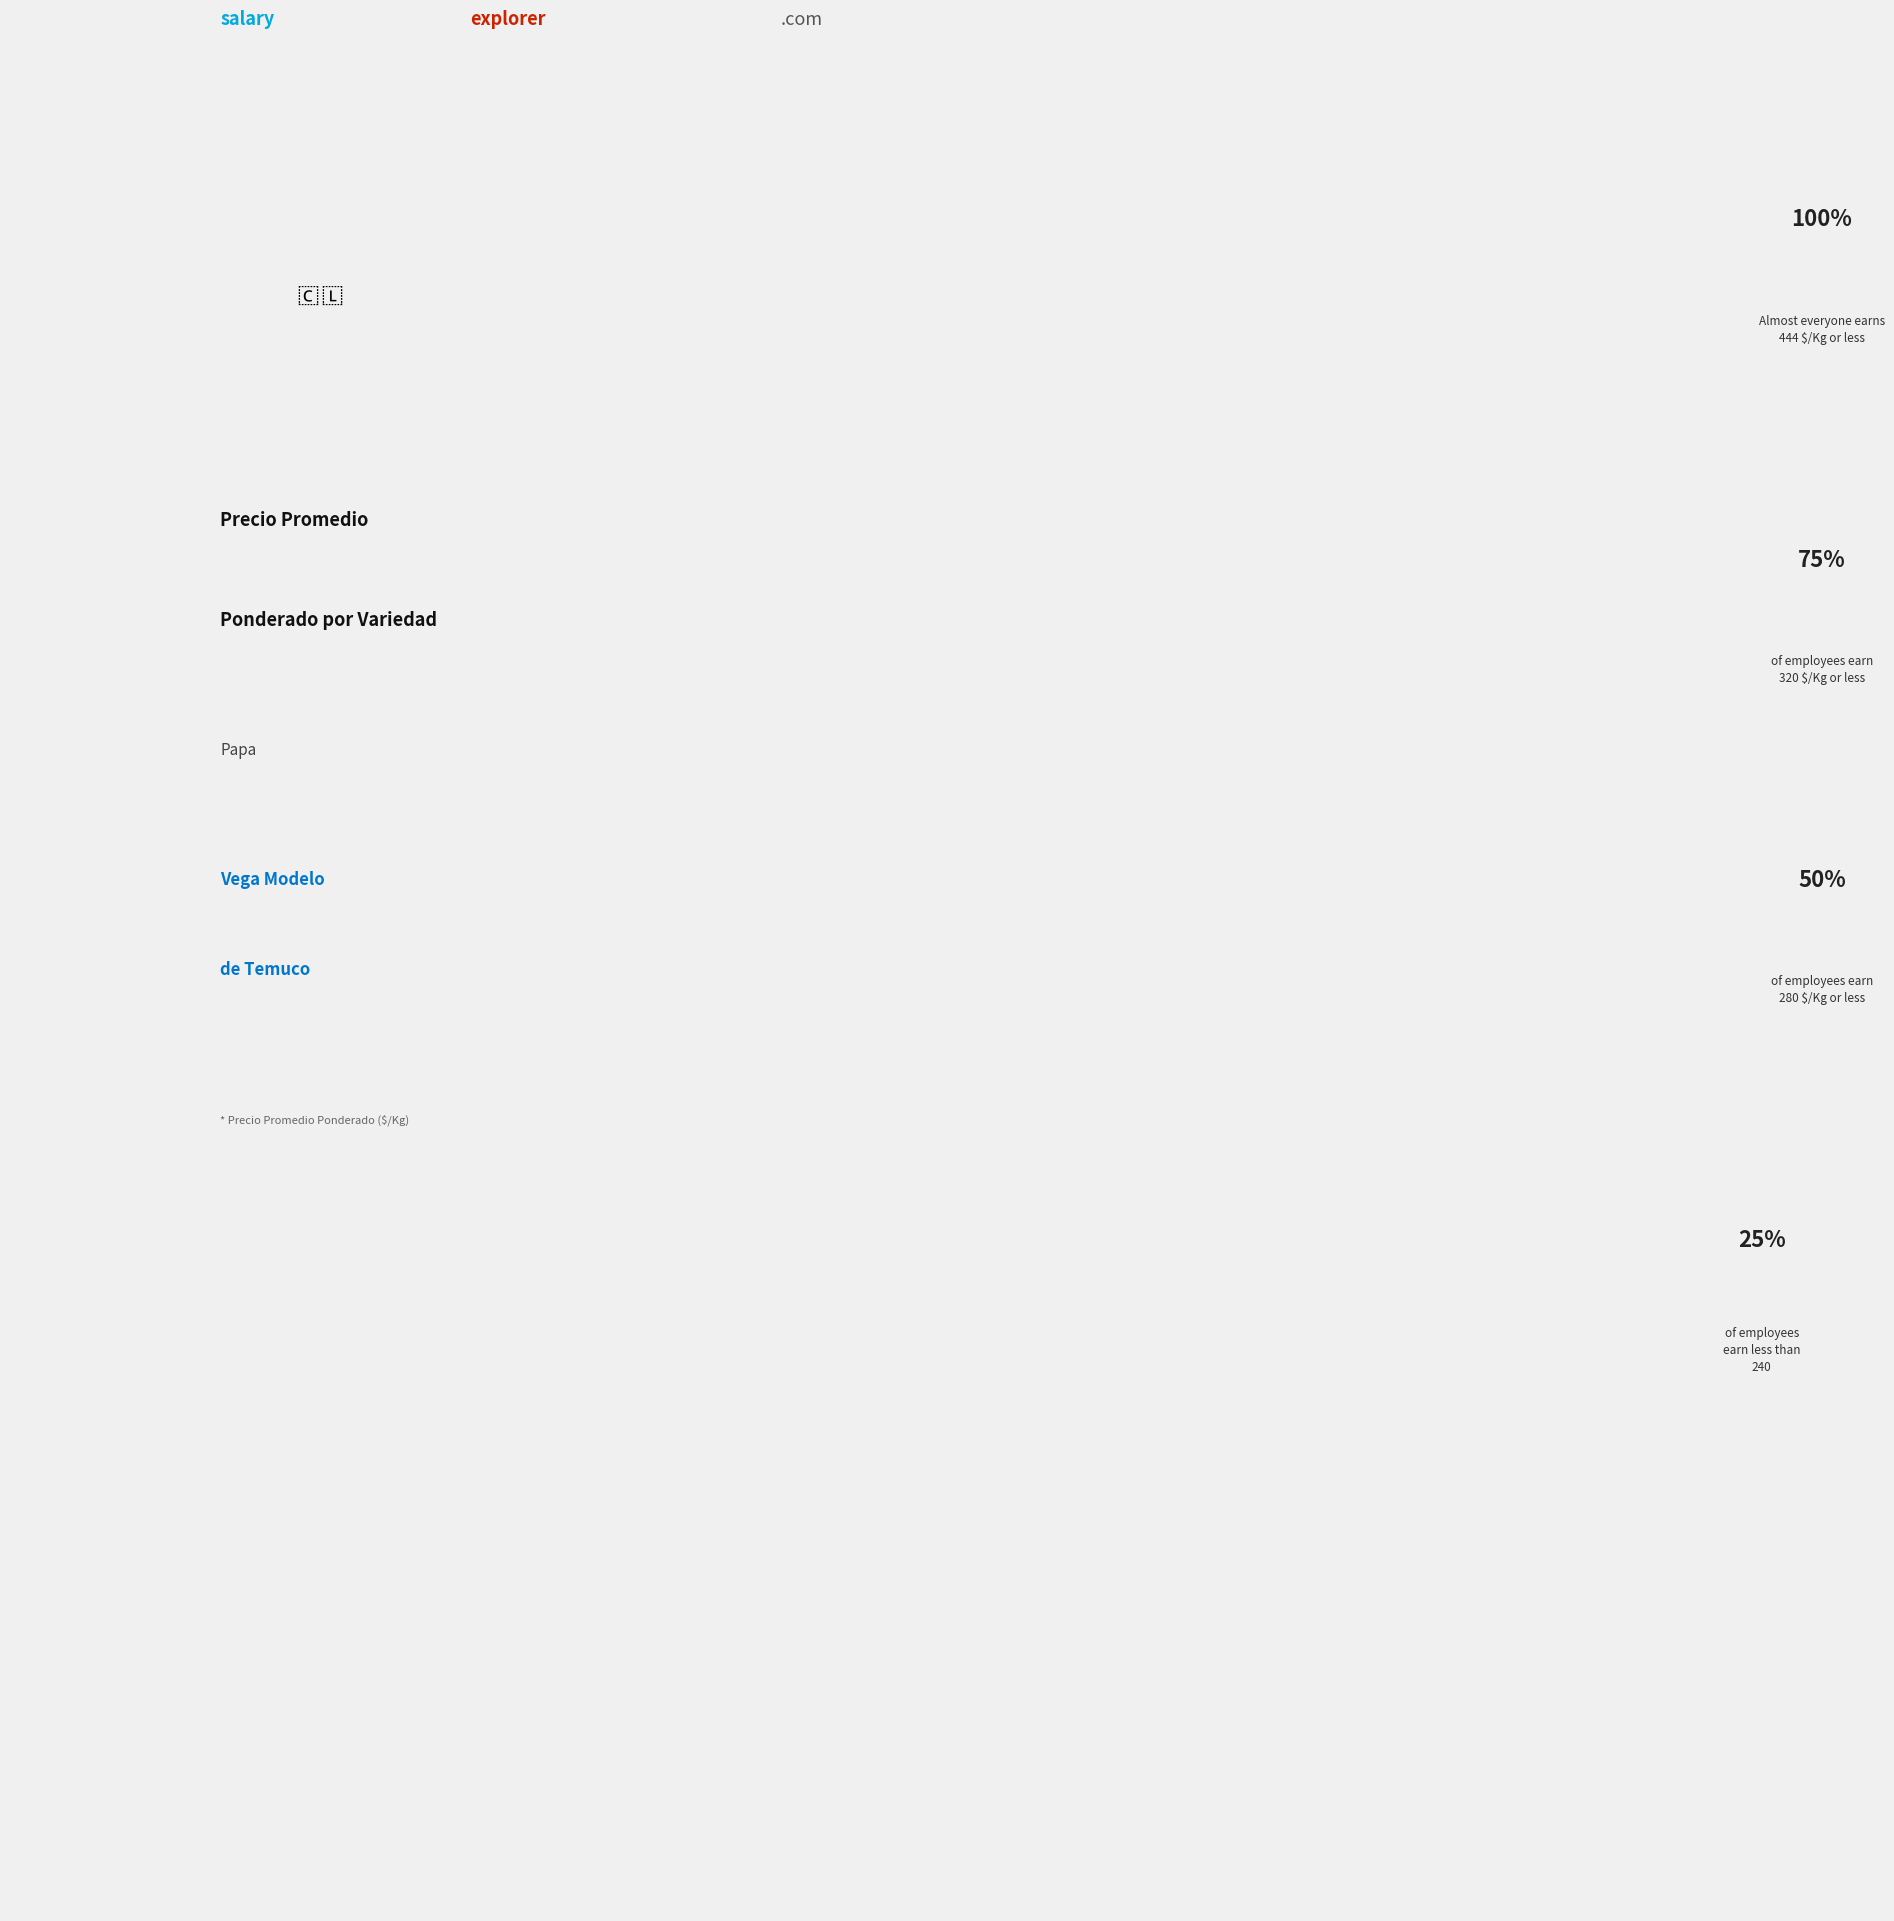

Is there any slice that represents more than half of the pie?

No